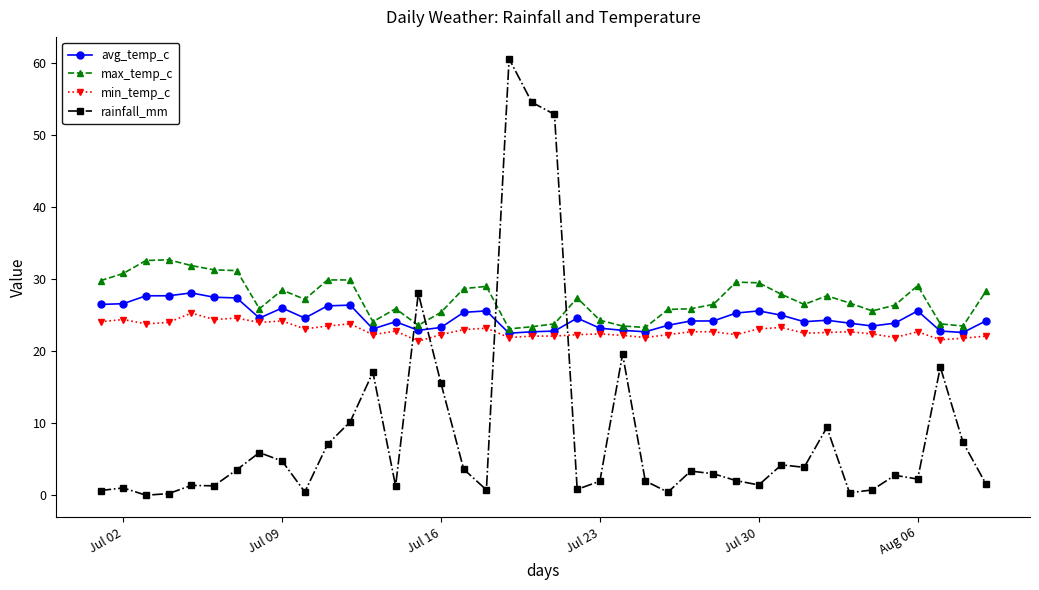

Is this an area chart (filled region under the line)?

No